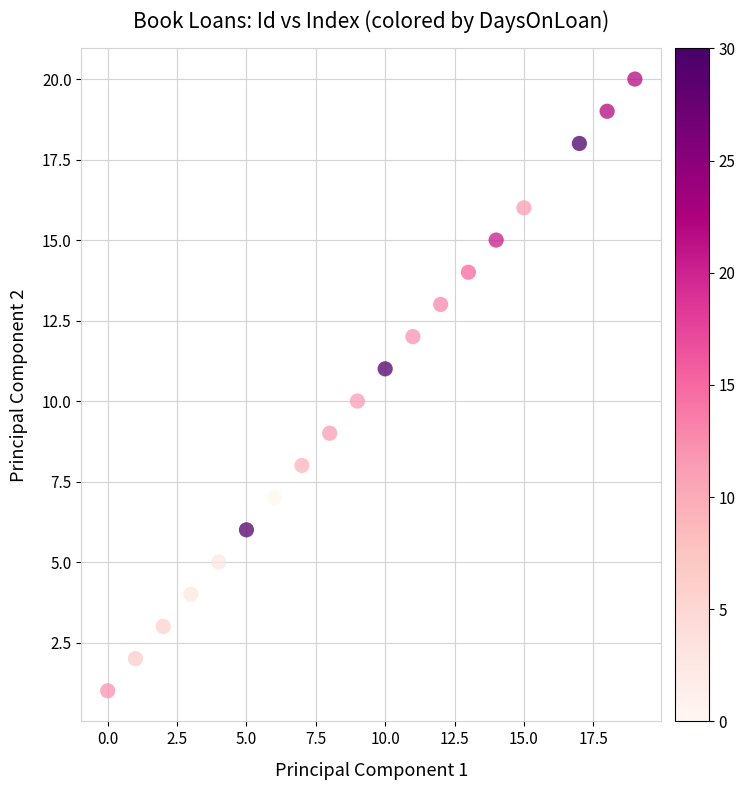

What is the range of Y values (max minus min)?

19